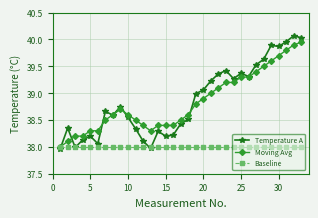

Which series has the largest range (max minus min)?

Temperature A